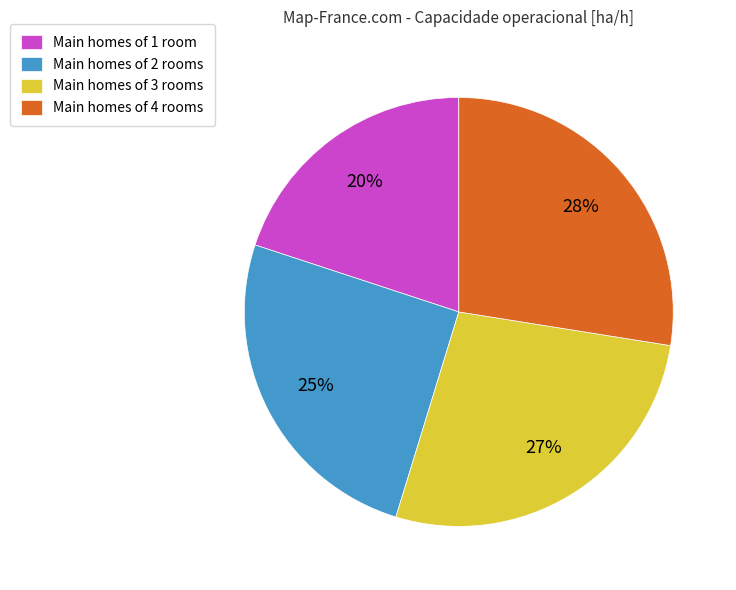

Do Main homes of 3 rooms and Main homes of 4 rooms together represent more than half of the pie?

Yes